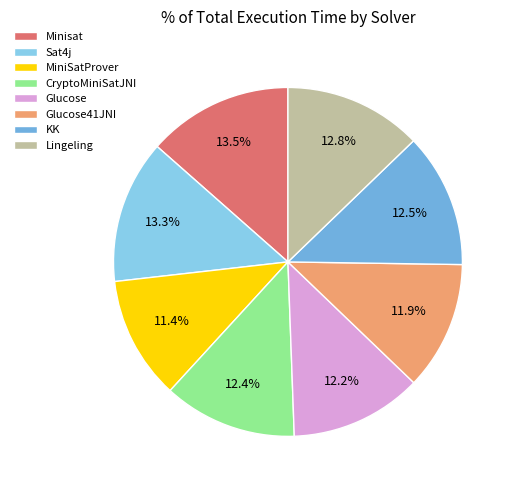

What percentage is the KK slice, to the nearest percent?

12%